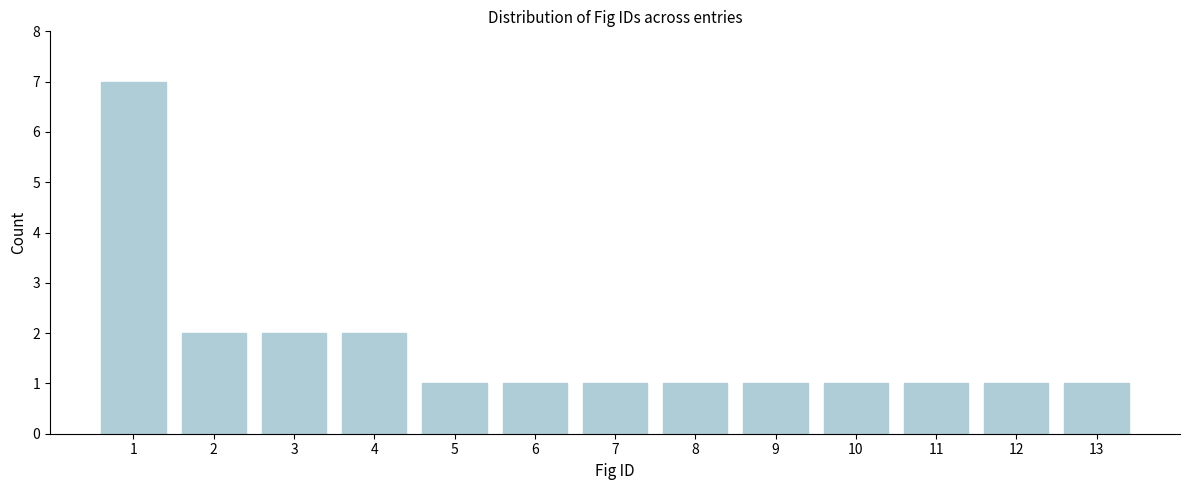

Reading left to right, extract all data points from this chart.

7	2	2	2	1	1	1	1	1	1	1	1	1